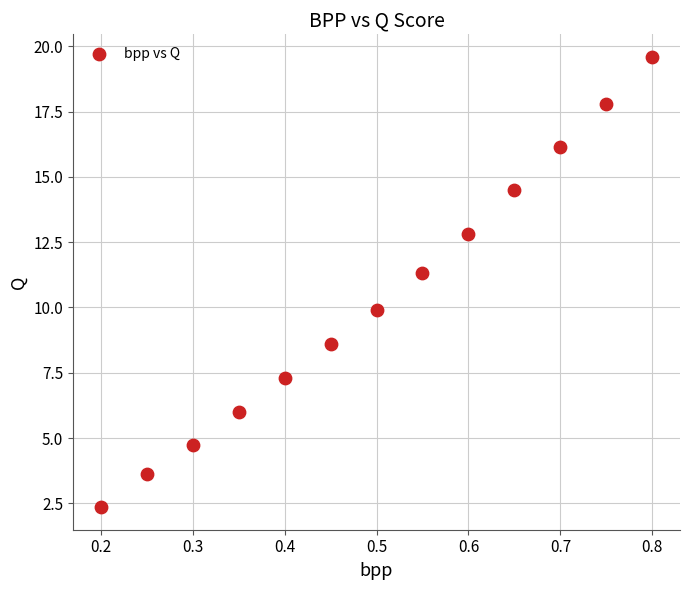

What is the range of X values (max minus min)?

0.6